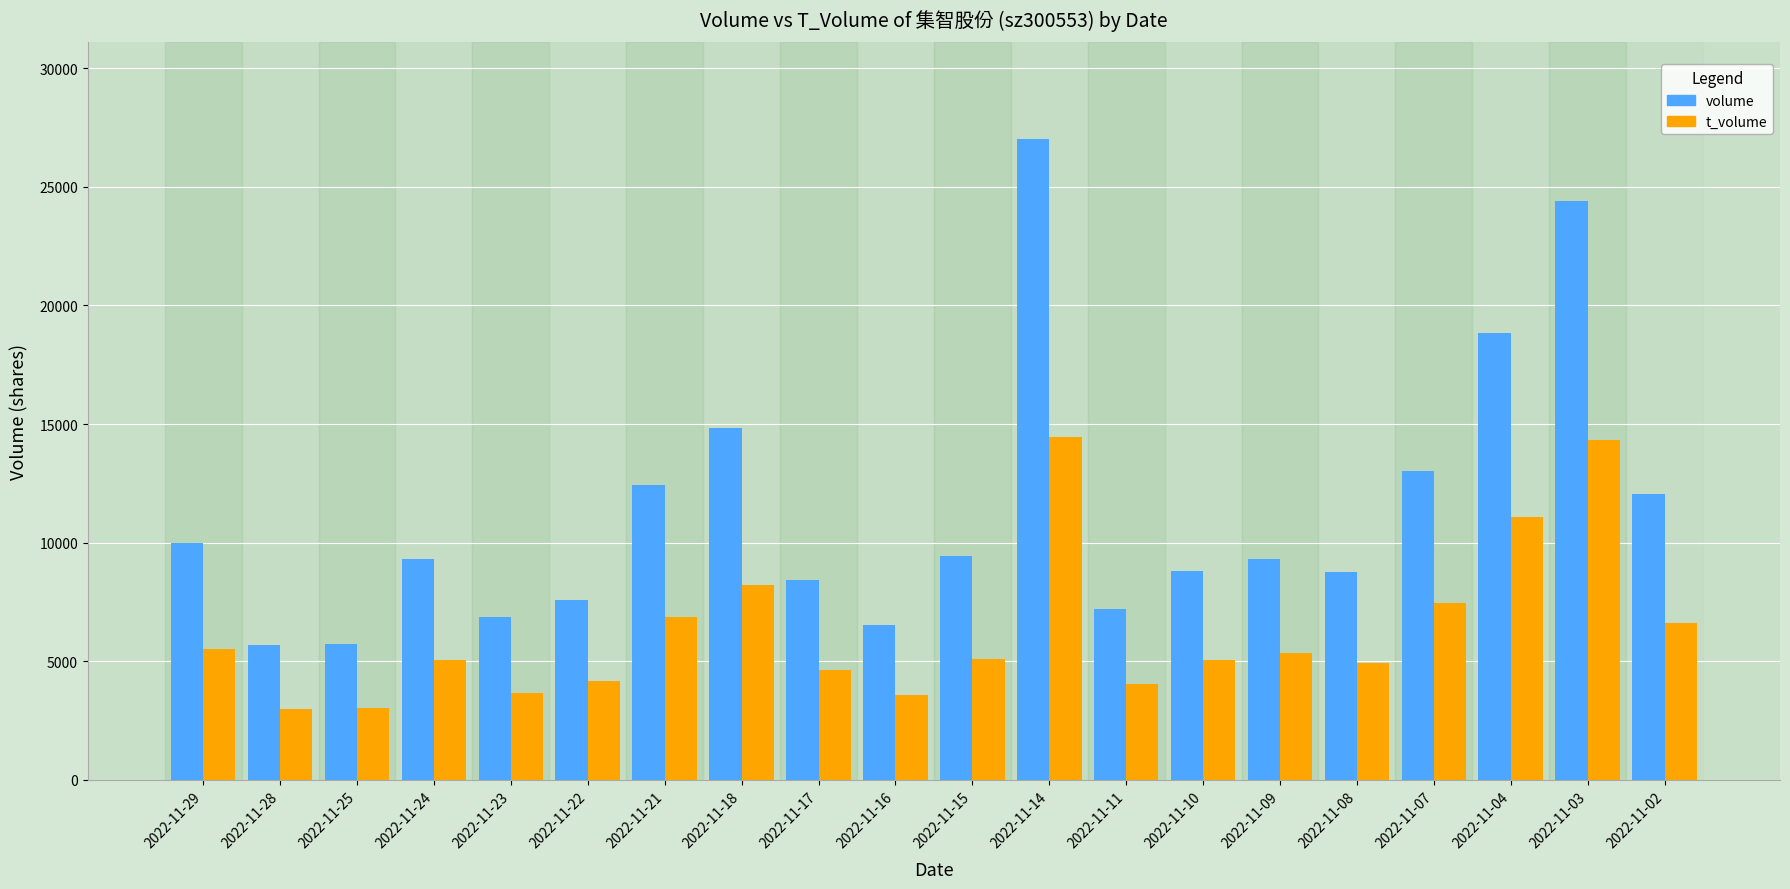

How many bars are there in each group?

2